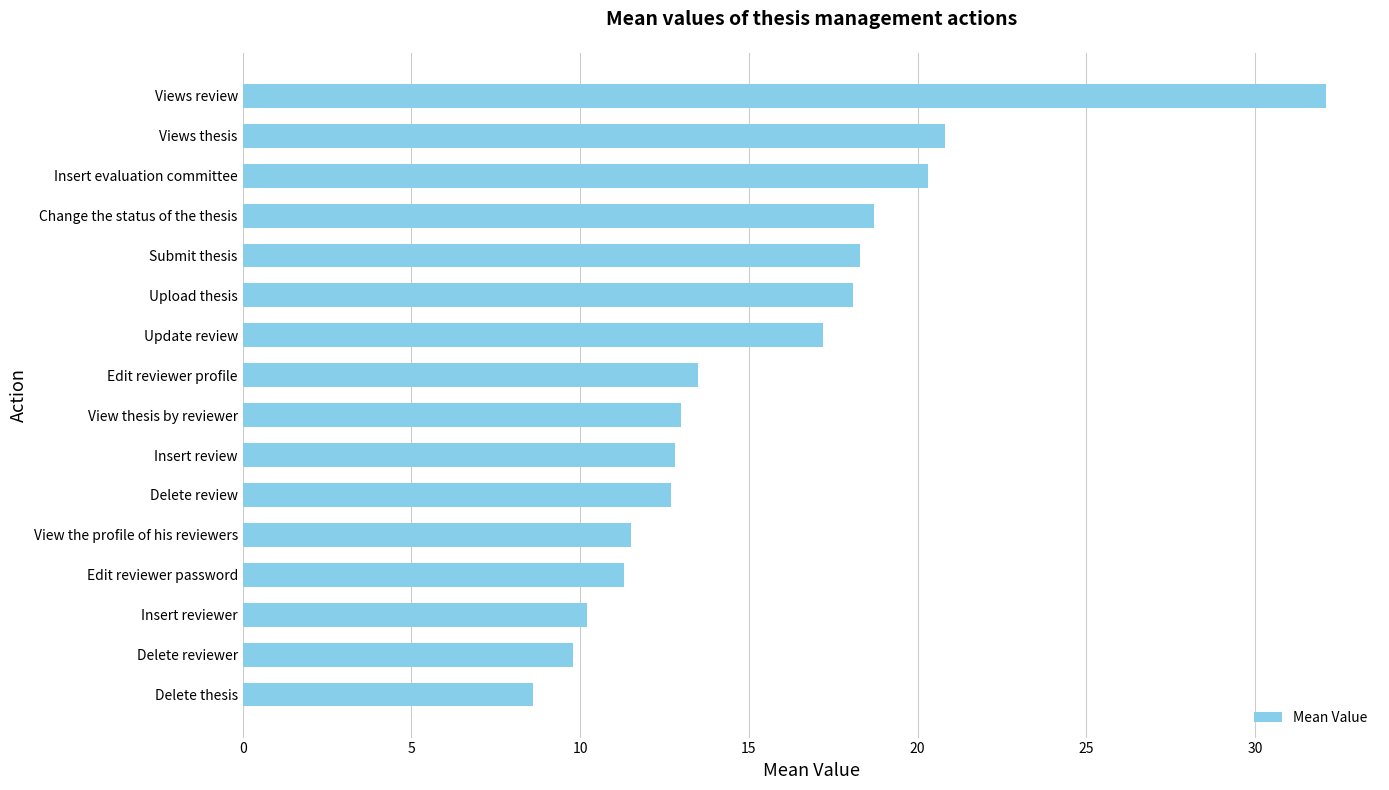

What is the sum of the values at Submit thesis and Delete review?

31.0